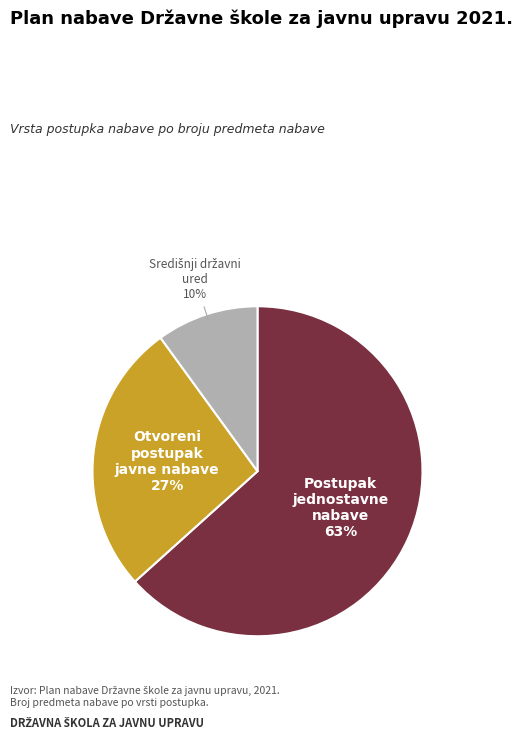

To the nearest percent, what is the average slice percentage?

33%